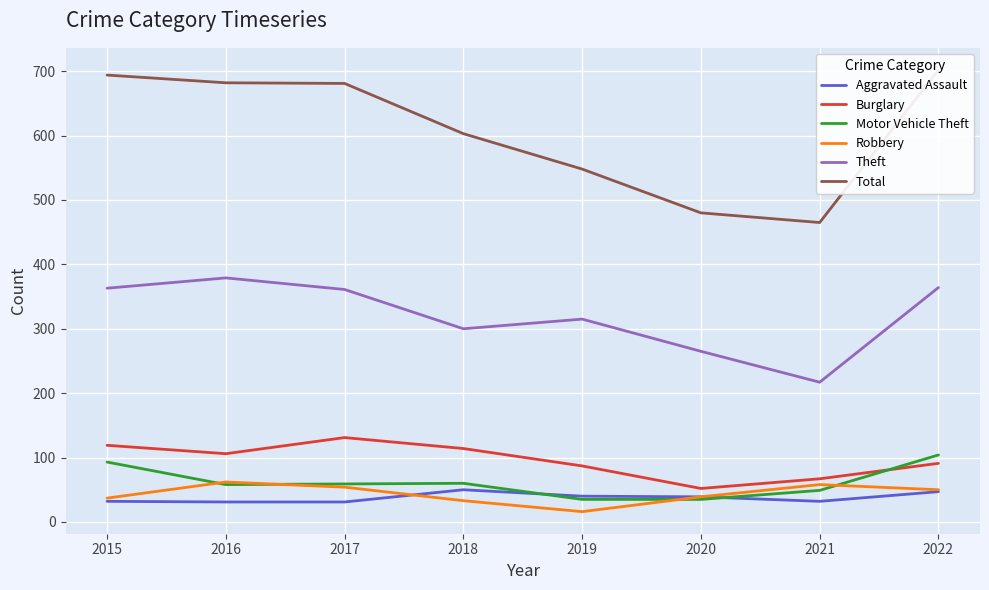

What is the lowest value of the Theft series?

217